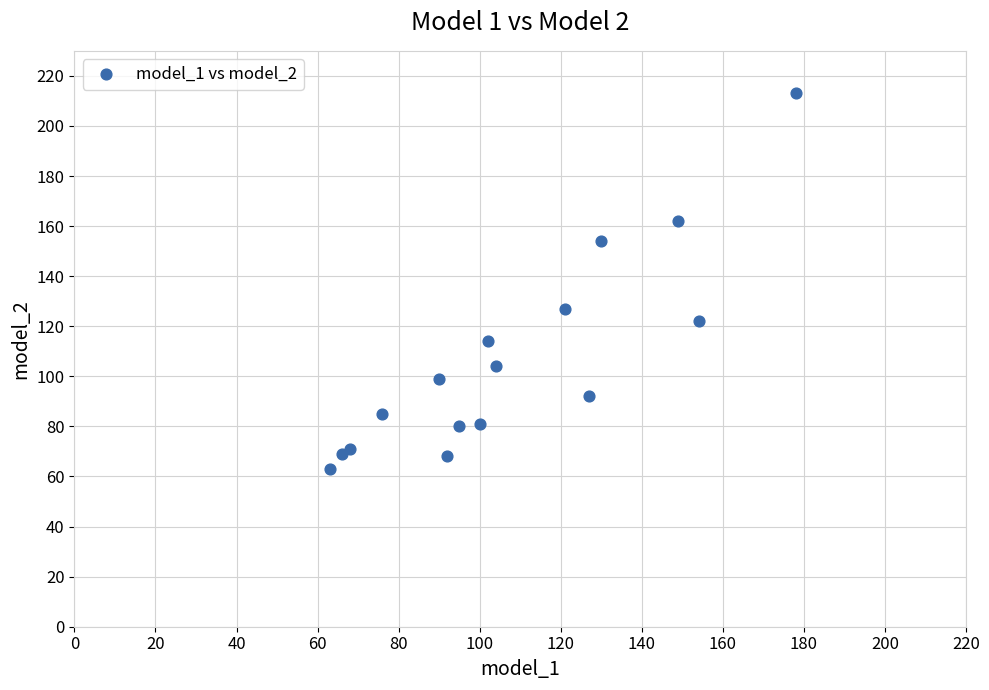

What Y value in the scatter plot is closest to 138?

127